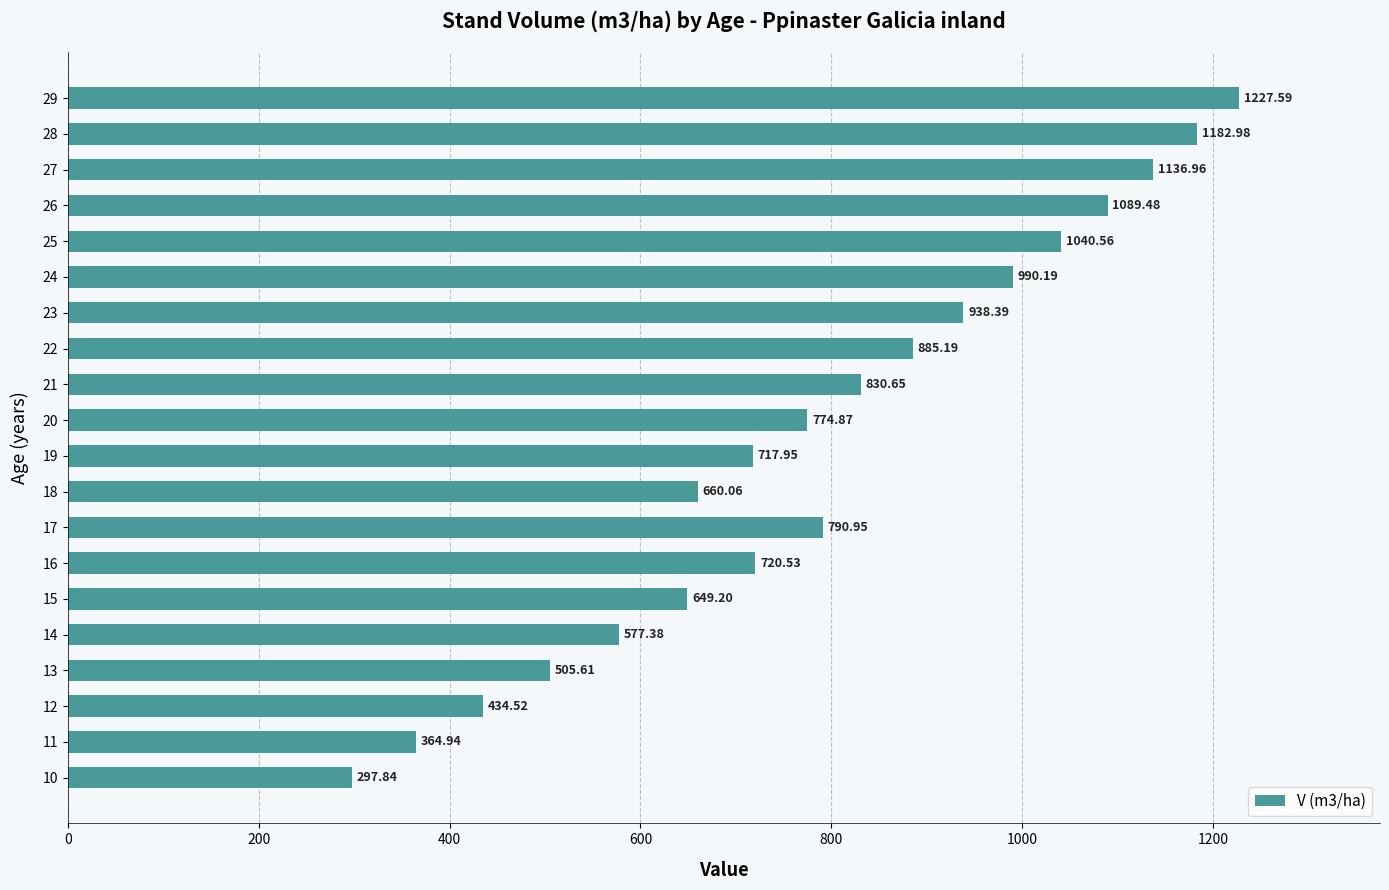

How many data points are above 790?

10